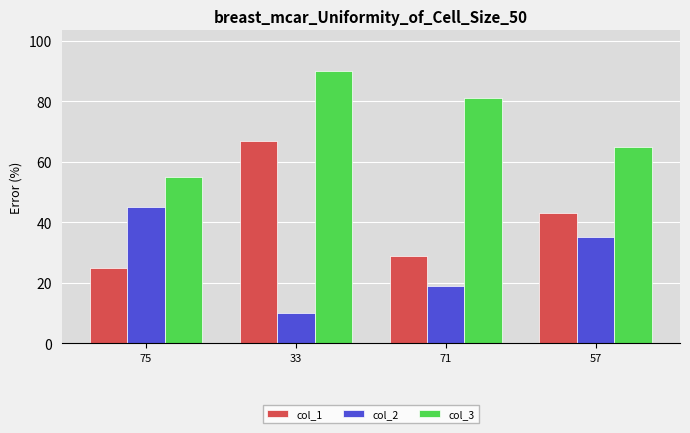

List the labels in order of col_3 value, largest first.

33, 71, 57, 75